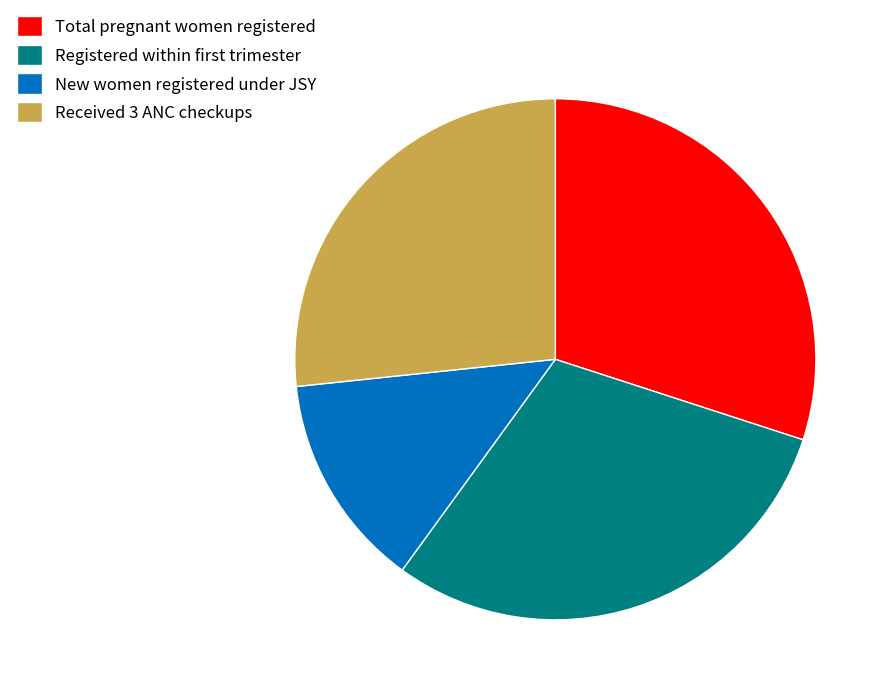

Does New women registered under JSY account for over 50% of the chart?

No